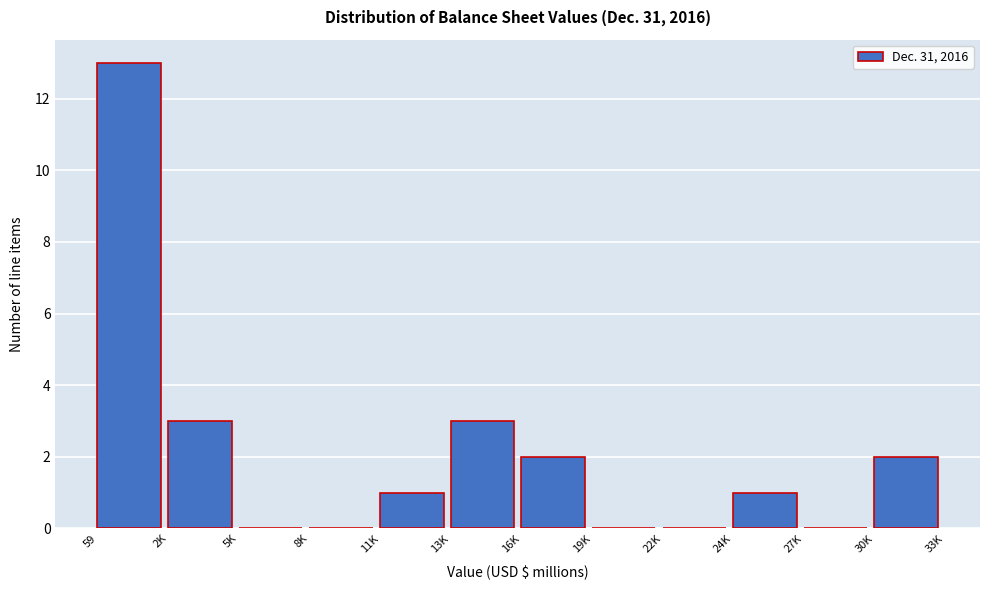

Reading left to right, list all the values displayed in this chart.

59=13	2K=3	5K=0	8K=0	11K=1	13K=3	16K=2	19K=0	22K=0	24K=1	27K=0	30K=2